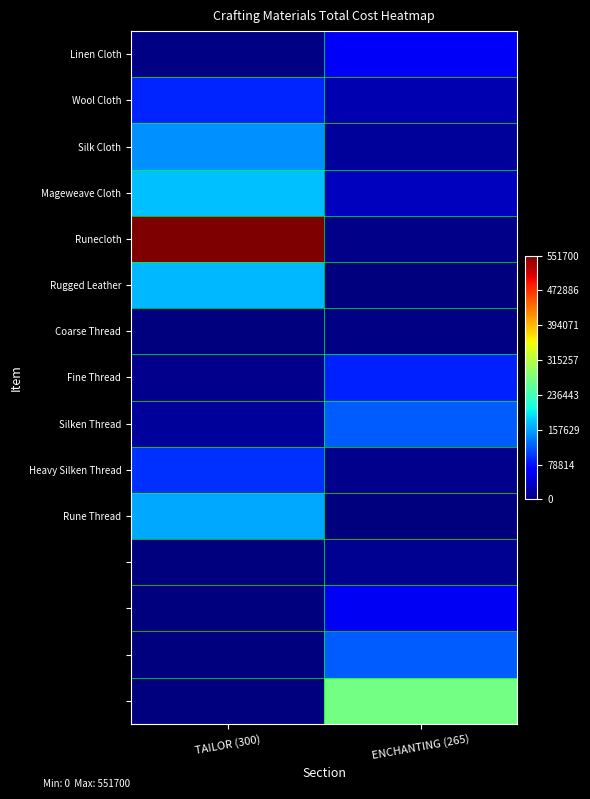

What is the spread (max minus min) of values at ENCHANTING (265)?

268976